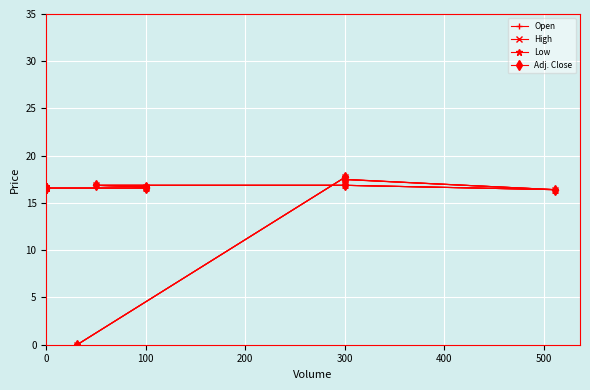

What is the label of the 15th point from the right?

300